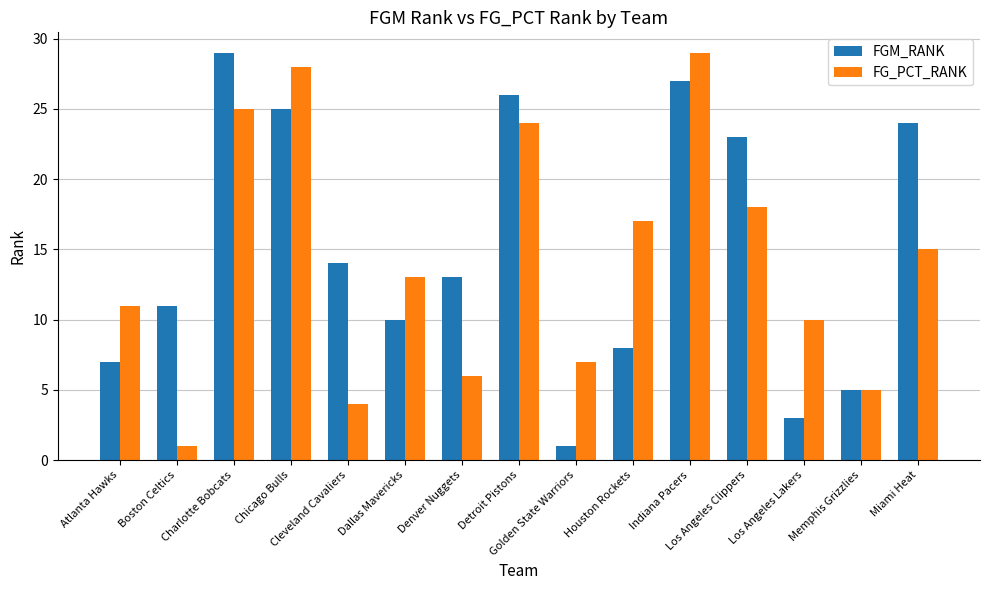

True or false: FGM_RANK has a value of 10 at Cleveland Cavaliers.

False